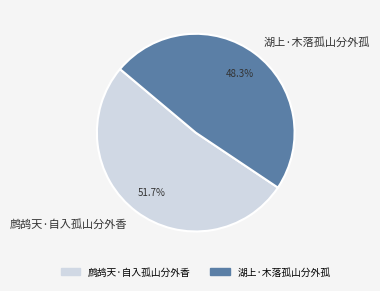

To the nearest percent, what percentage of the pie is 鹧鸪天·自入孤山分外香?

52%